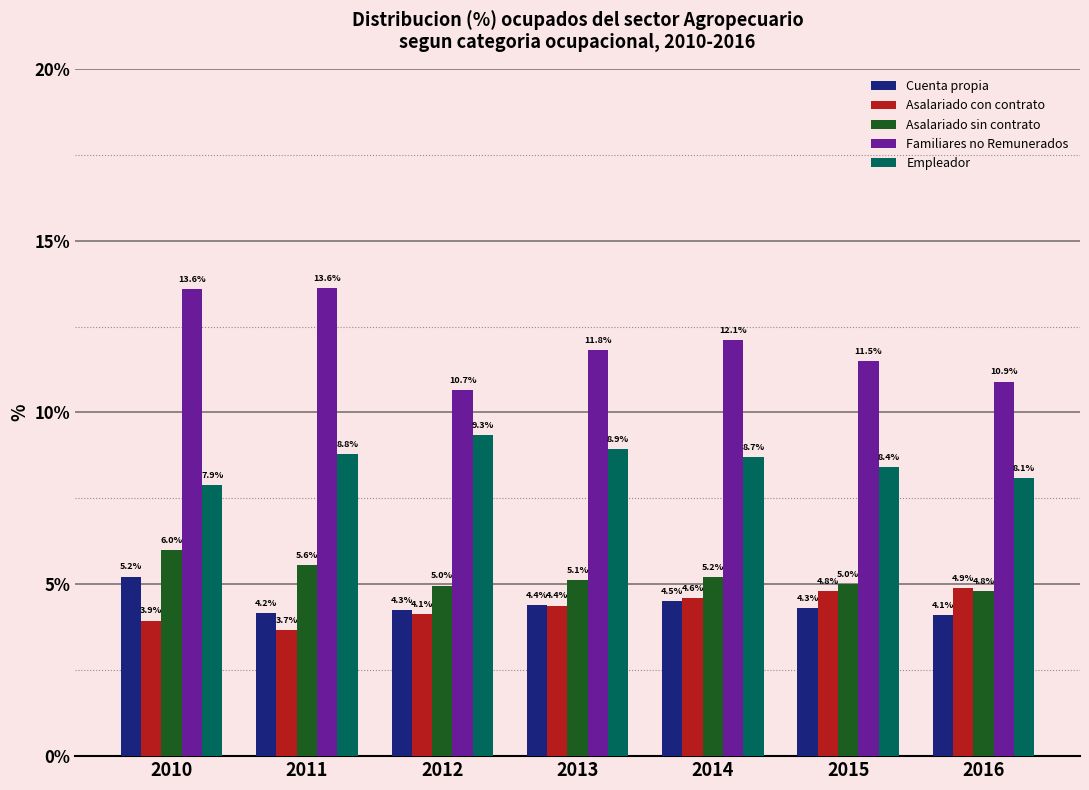

At which label does Cuenta propia reach its peak?

2010